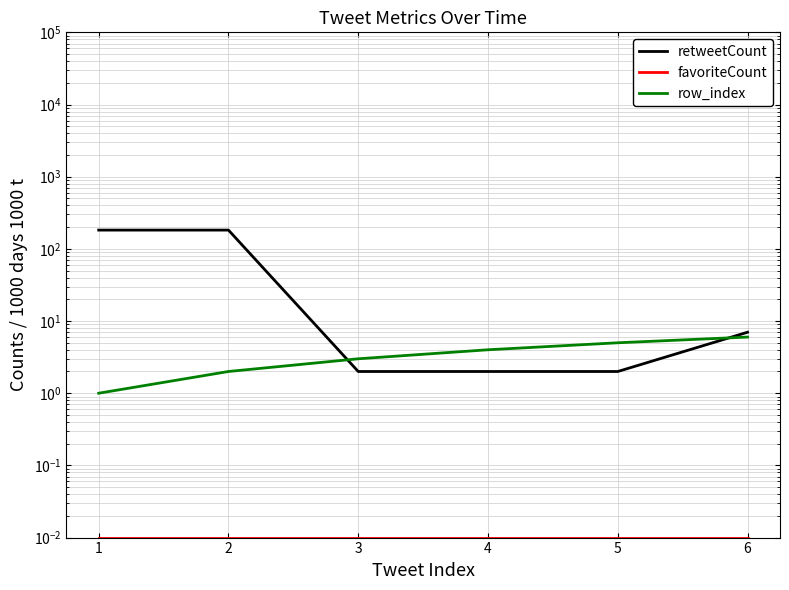

List the series in order of their peak value, lowest first.

favoriteCount, row_index, retweetCount